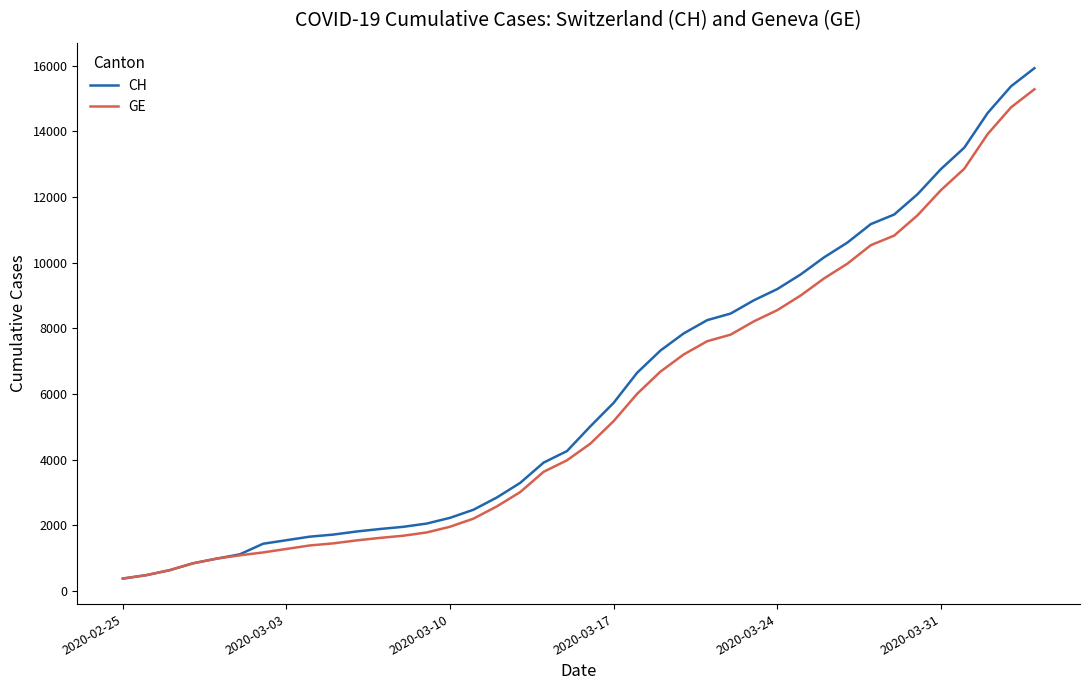

What is the sum of all GE values?

225656